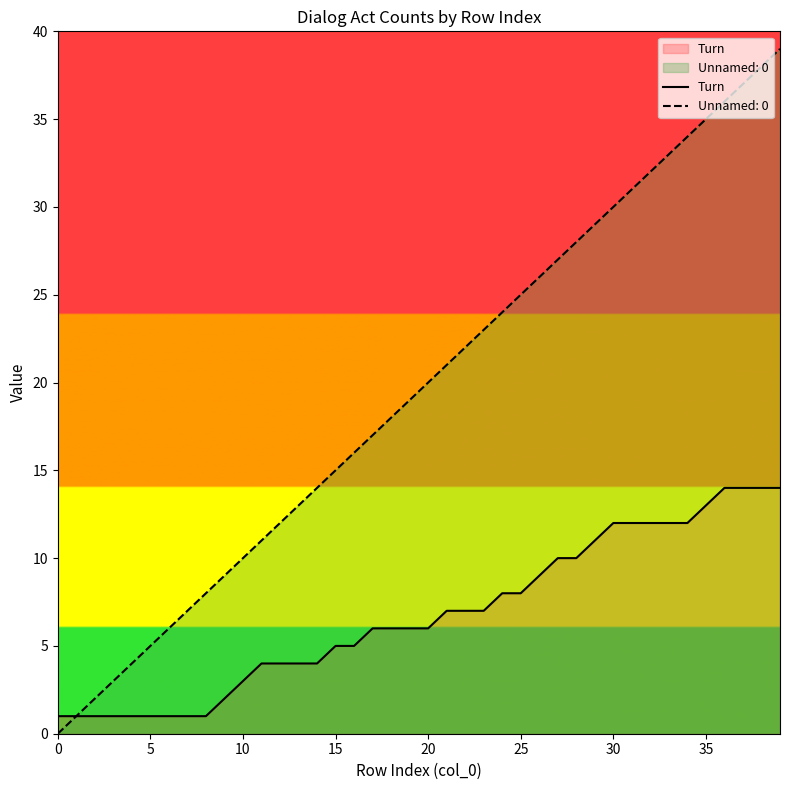

What is the minimum value shown in the chart?

0